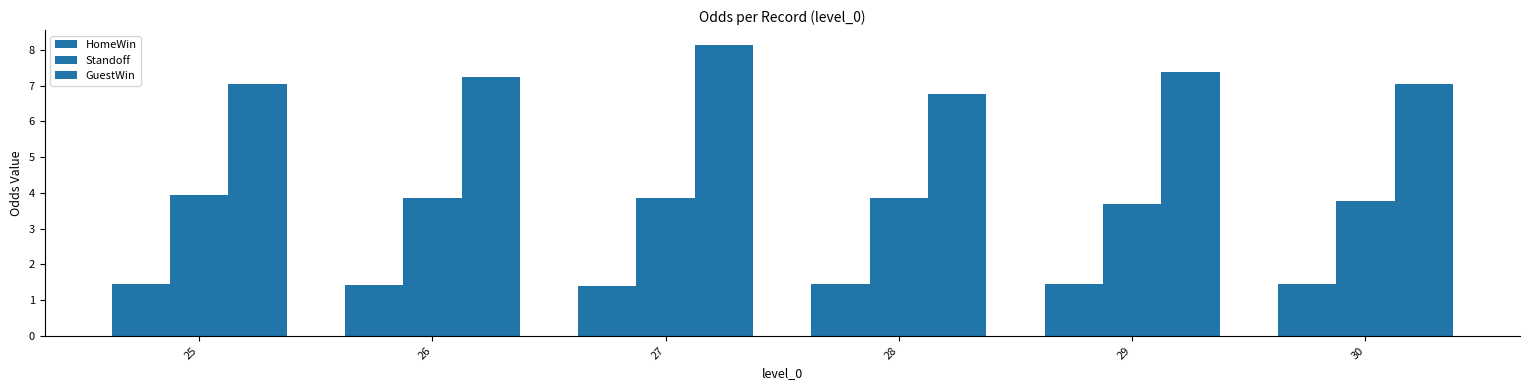

How many series are shown in this chart?

3